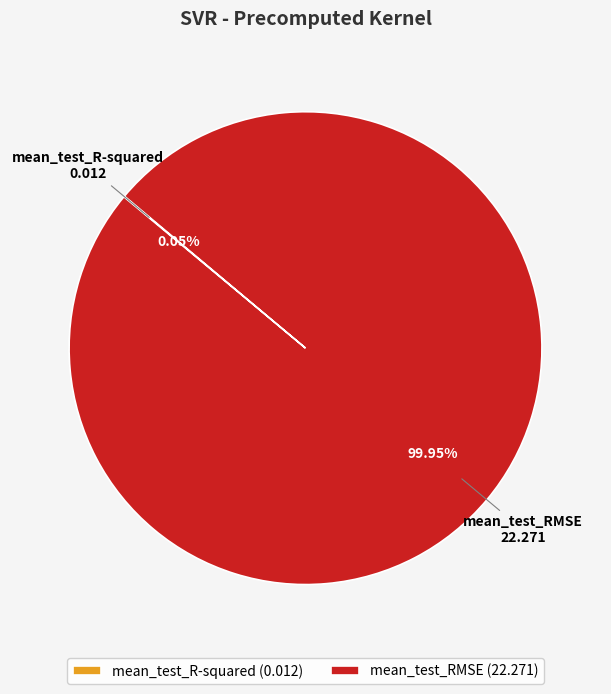

Is mean_test_RMSE the majority of the pie?

Yes